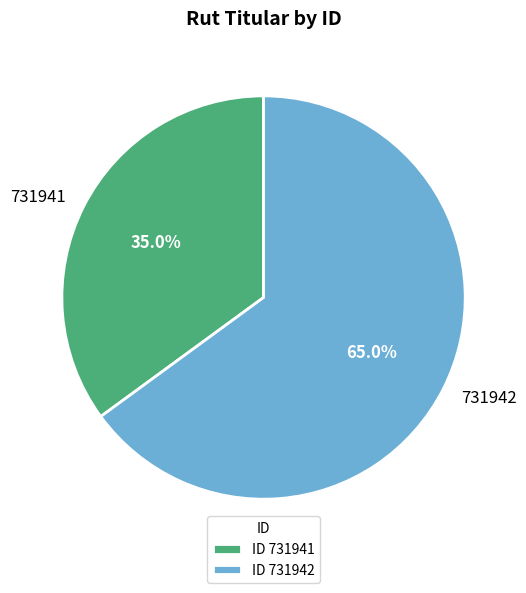

To the nearest percent, what is the combined percentage of 731941 and 731942?

100%